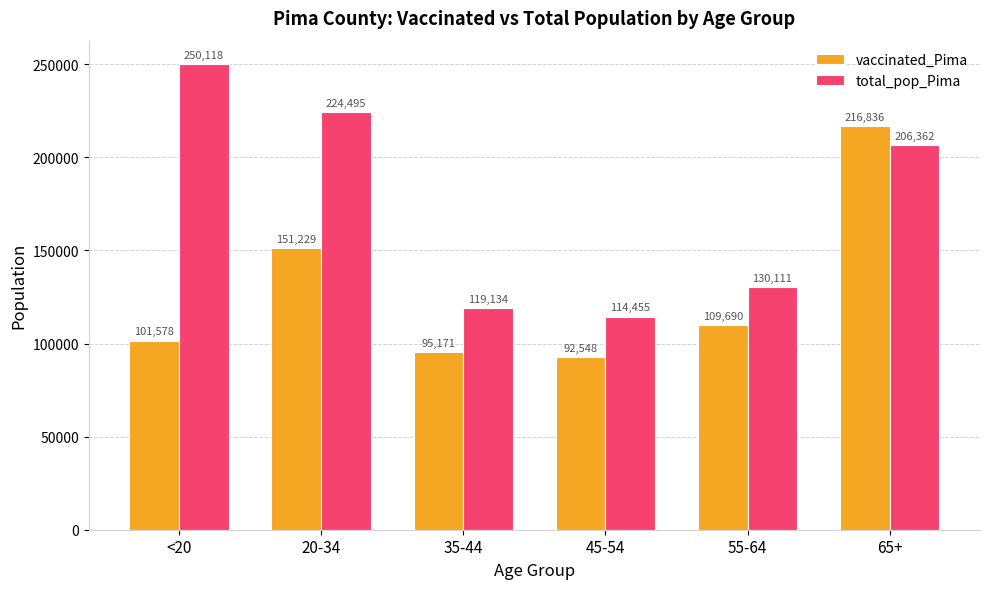

Is it true that total_pop_Pima equals 206362 at 65+?

True